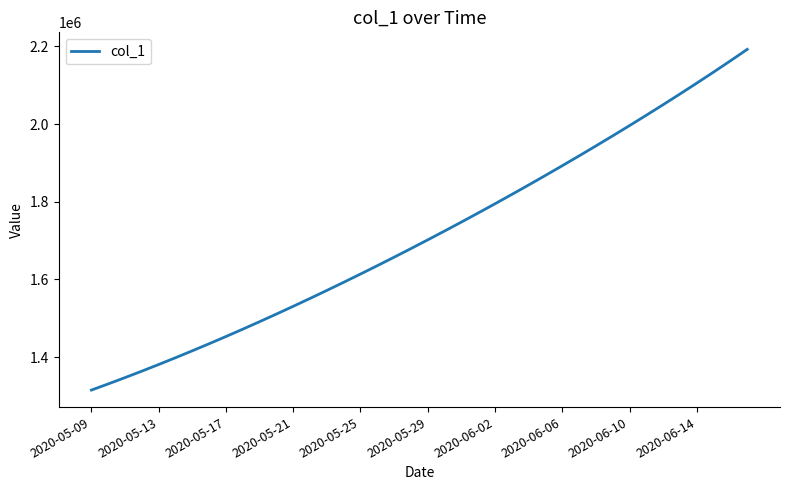

What is the minimum value shown in the chart?

1315099.0